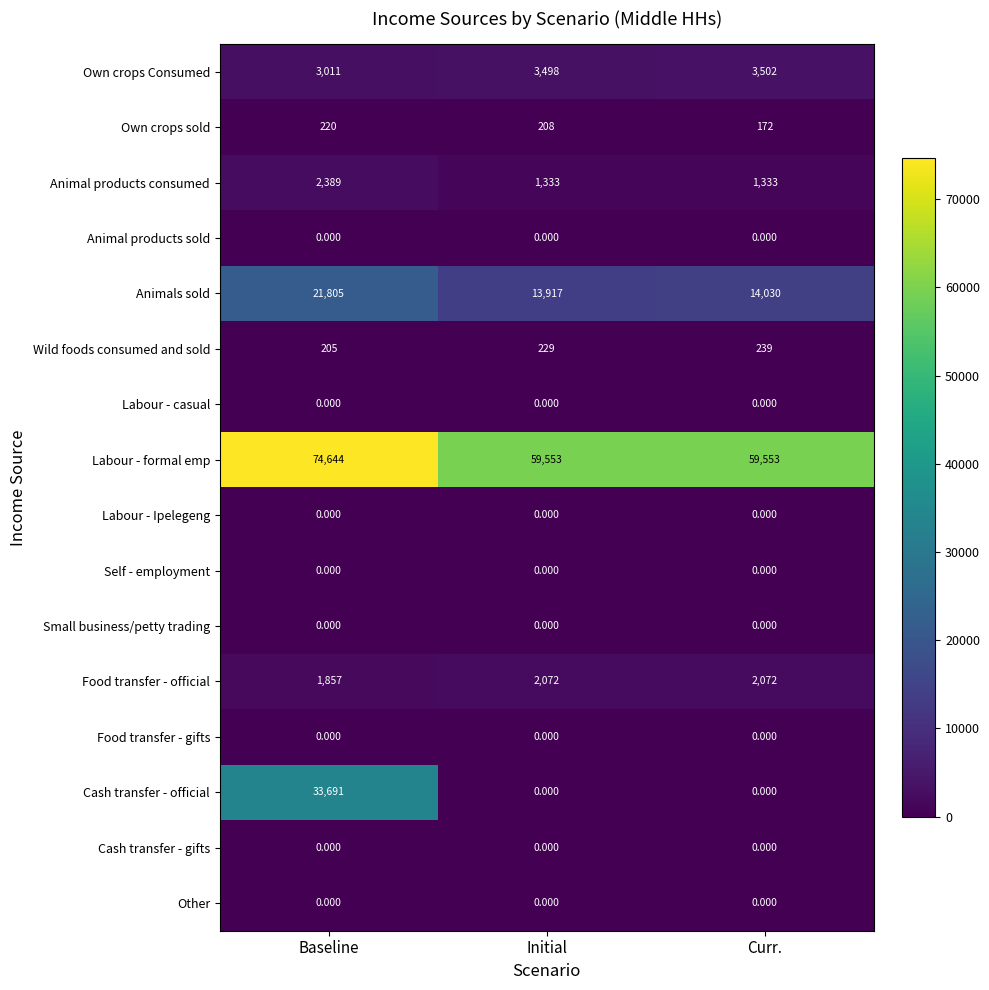

Which series has the widest spread of values?

Cash transfer - official